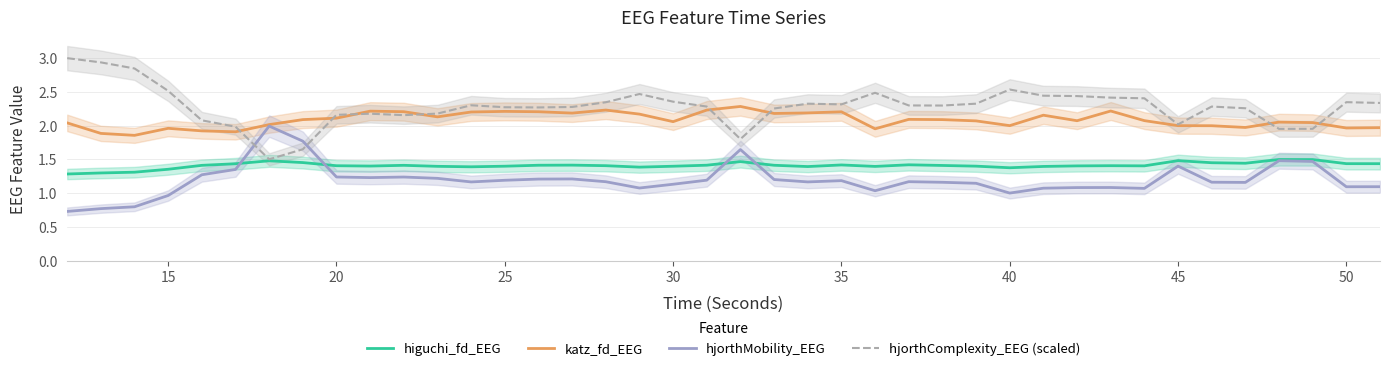

What is the average value of the hjorthComplexity_EEG (scaled) series?

2.3